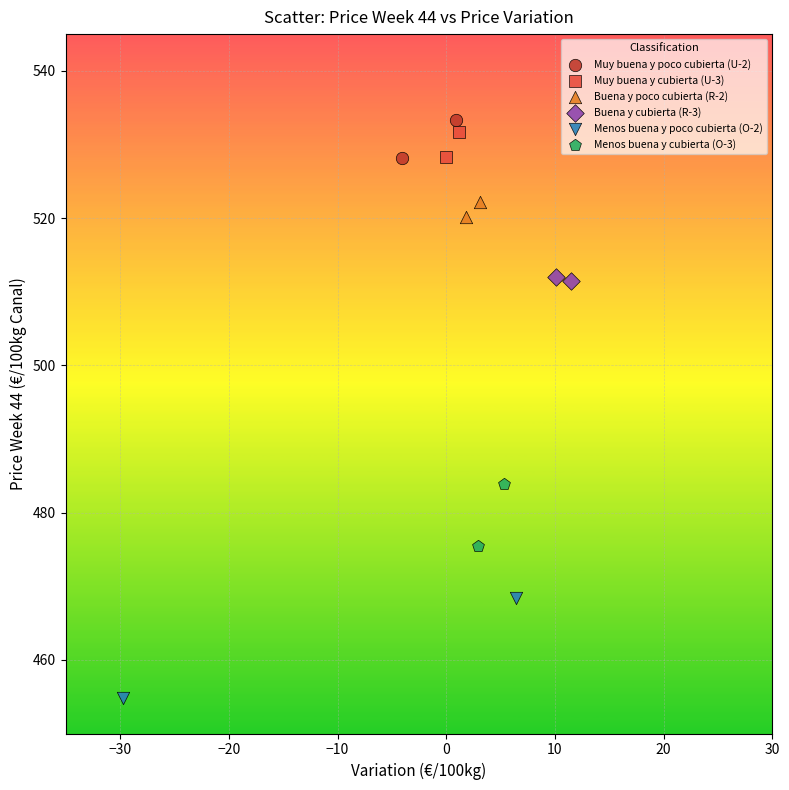

What are all the series names shown in the legend?

Muy buena y poco cubierta (U-2), Muy buena y cubierta (U-3), Buena y poco cubierta (R-2), Buena y cubierta (R-3), Menos buena y poco cubierta (O-2), Menos buena y cubierta (O-3)